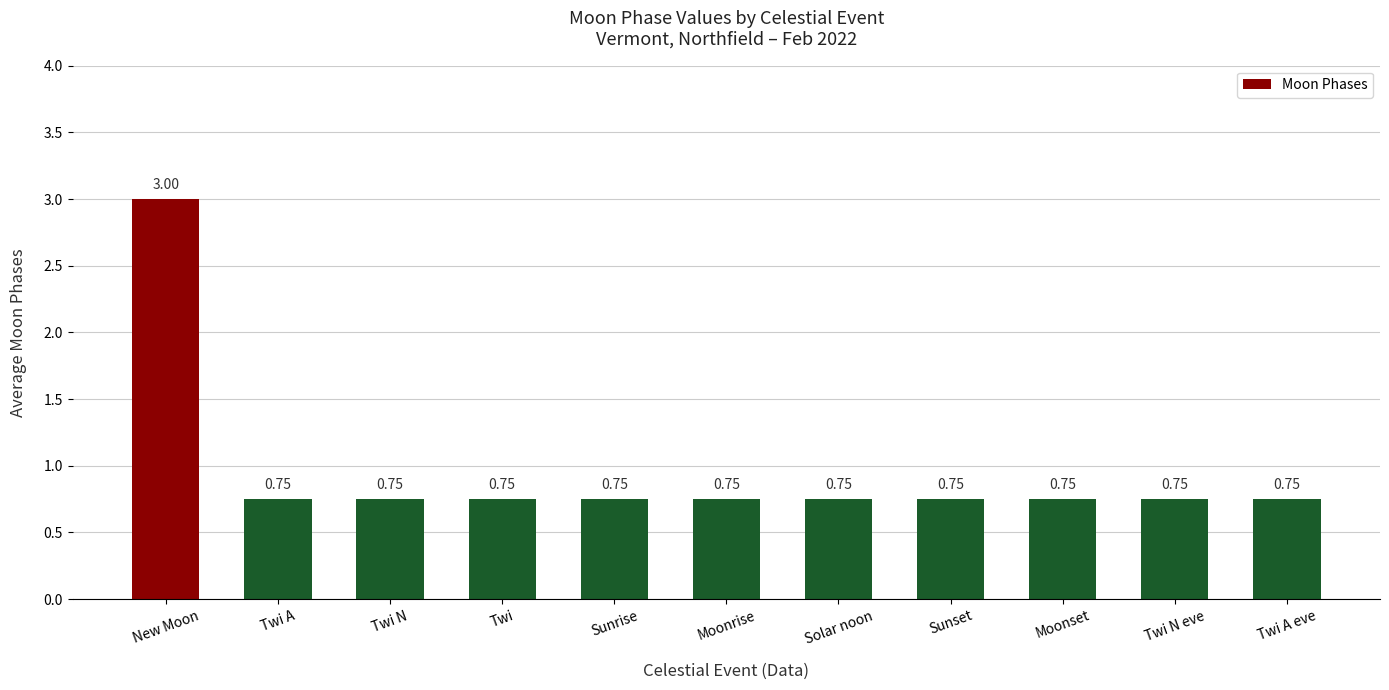

Which label corresponds to the largest value in the chart?

New Moon